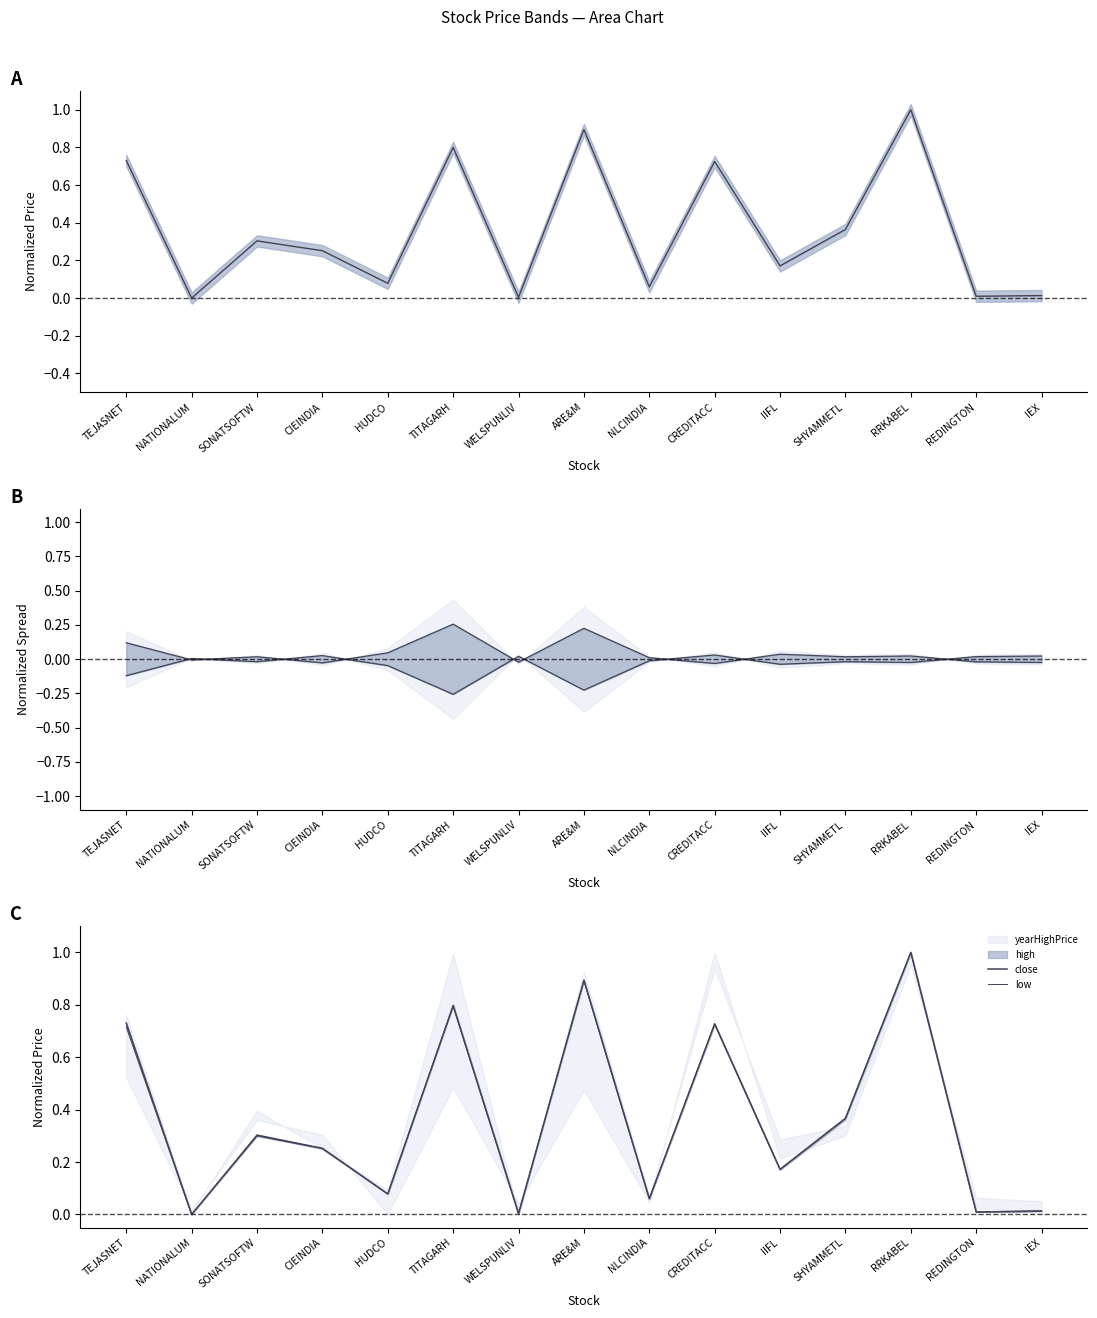

What is the difference between the maximum and minimum values in the year range top series?

0.3